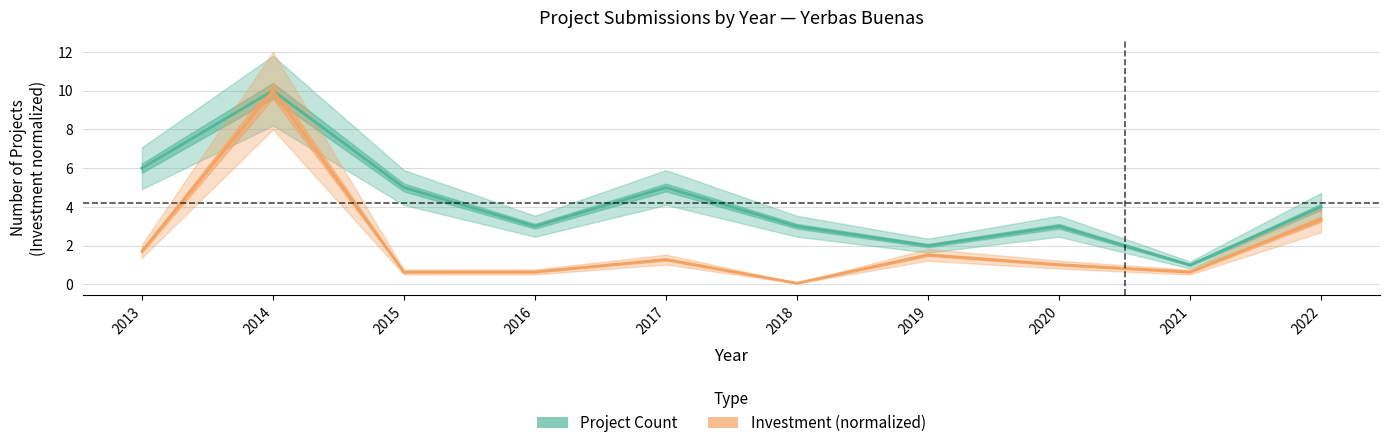

How many values in the Investment (scaled) series exceed 1?

6